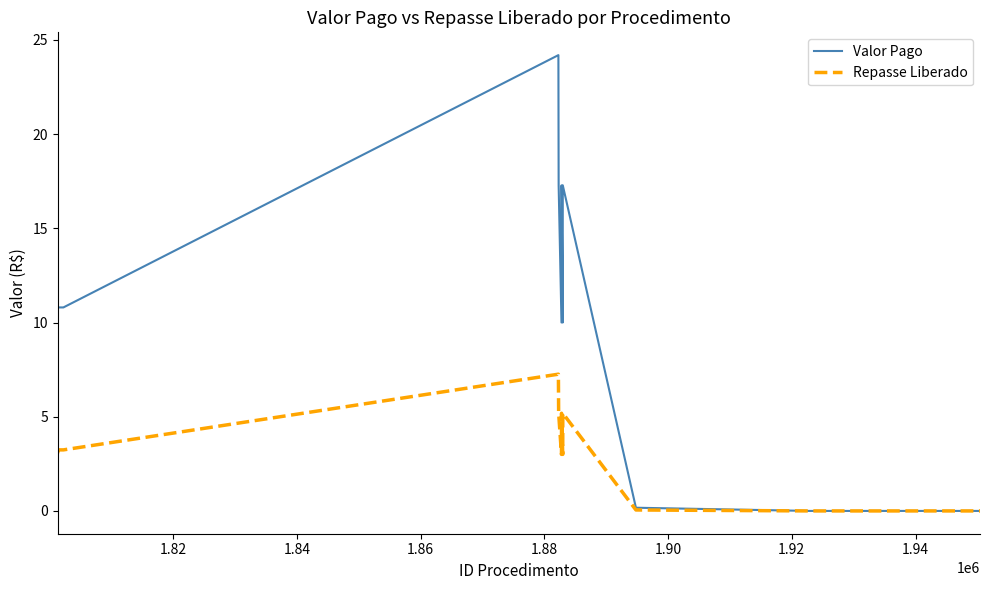

Which series has the widest spread of values?

Valor Pago